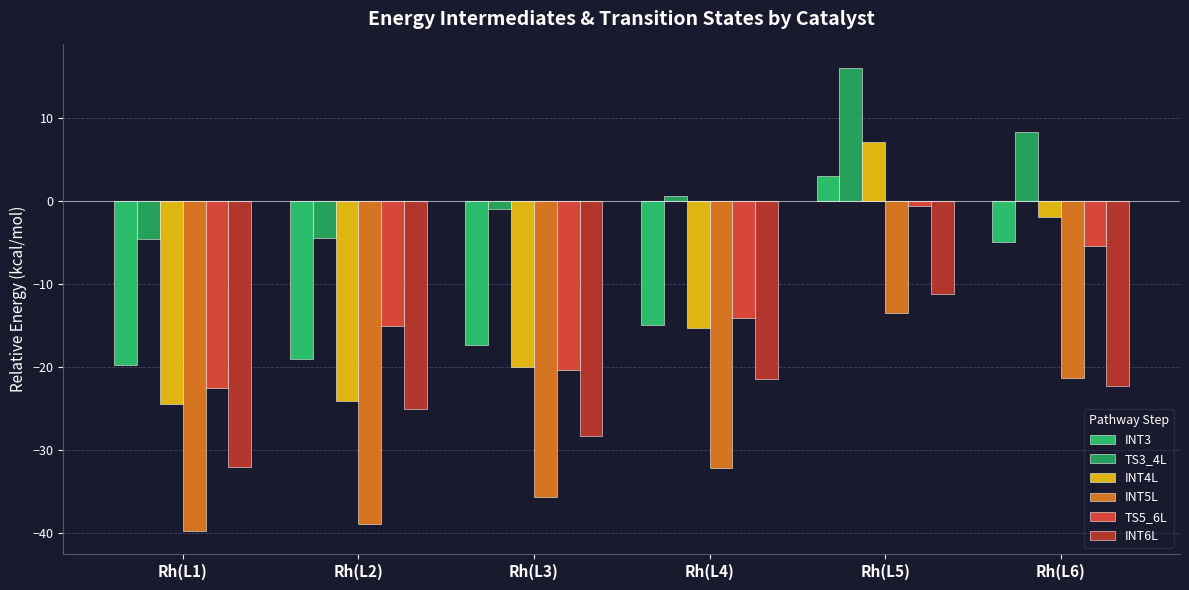

Reading right to left, list all the values displayed in this chart.

INT3: Rh(L6)=-5.0	Rh(L5)=3.0	Rh(L4)=-15.0	Rh(L3)=-17.4	Rh(L2)=-19.0	Rh(L1)=-19.8
TS3_4L: Rh(L6)=8.2	Rh(L5)=16.0	Rh(L4)=0.5	Rh(L3)=-1.0	Rh(L2)=-4.4	Rh(L1)=-4.7
INT4L: Rh(L6)=-1.9	Rh(L5)=7.1	Rh(L4)=-15.3	Rh(L3)=-20.1	Rh(L2)=-24.1	Rh(L1)=-24.4
INT5L: Rh(L6)=-21.3	Rh(L5)=-13.5	Rh(L4)=-32.3	Rh(L3)=-35.7	Rh(L2)=-38.9	Rh(L1)=-39.8
TS5_6L: Rh(L6)=-5.5	Rh(L5)=-0.6	Rh(L4)=-14.2	Rh(L3)=-20.5	Rh(L2)=-15.2	Rh(L1)=-22.5
INT6L: Rh(L6)=-22.3	Rh(L5)=-11.3	Rh(L4)=-21.5	Rh(L3)=-28.4	Rh(L2)=-25.1	Rh(L1)=-32.1